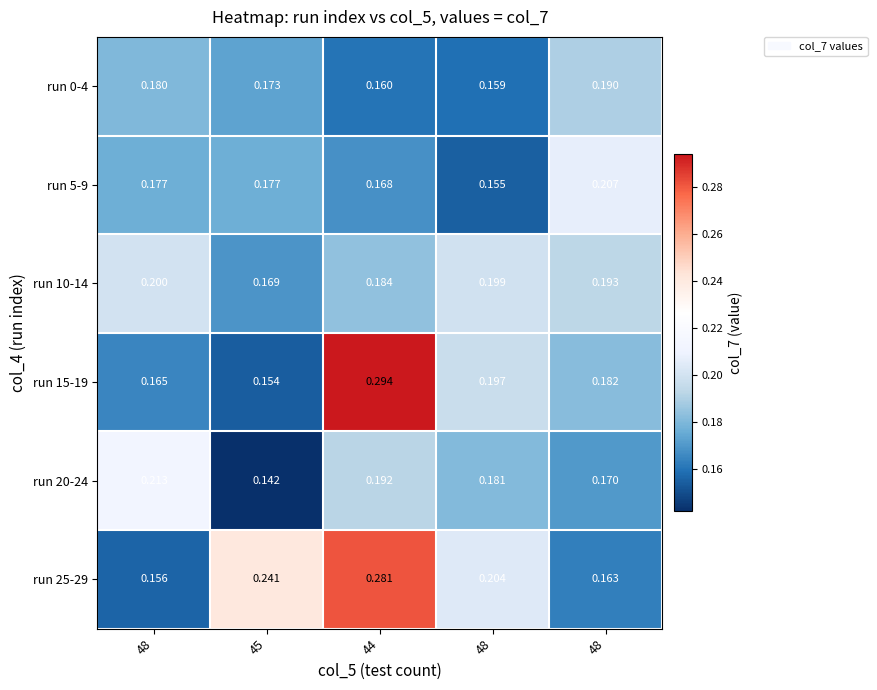

Which series has the largest total across all categories?

run 25-29